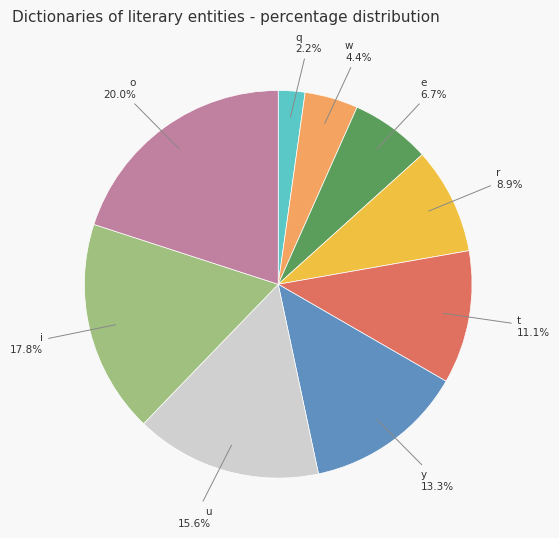

To the nearest percent, what portion does i represent?

18%